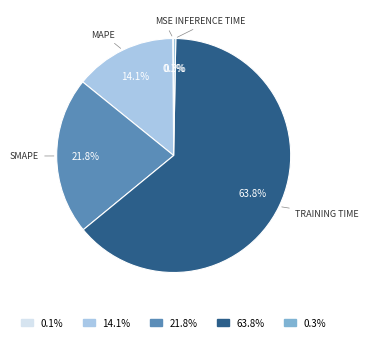

Is there a majority slice in this chart?

Yes